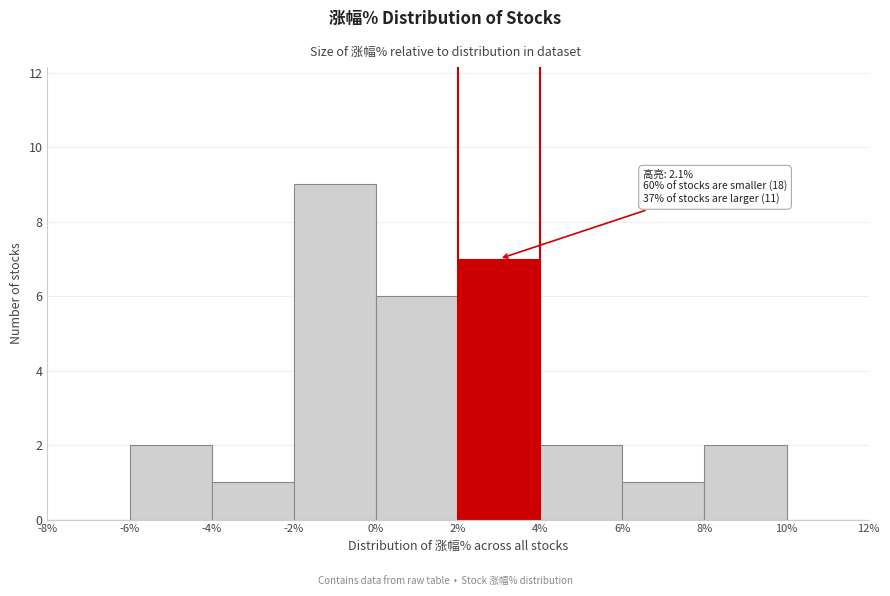

Over which range of the x-axis is the bar tallest?

-2% to 0%